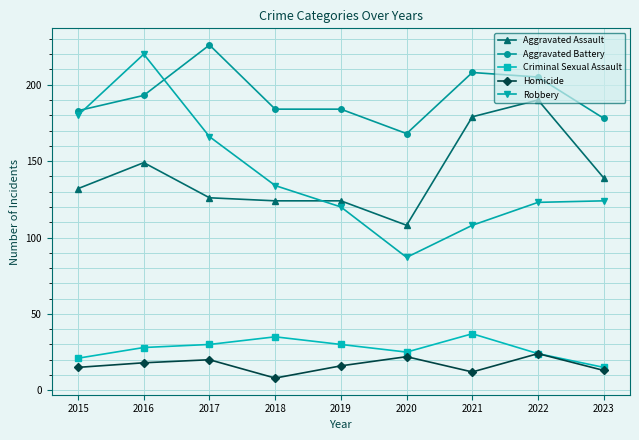

Which category has the highest value in the Aggravated Assault series?

2022